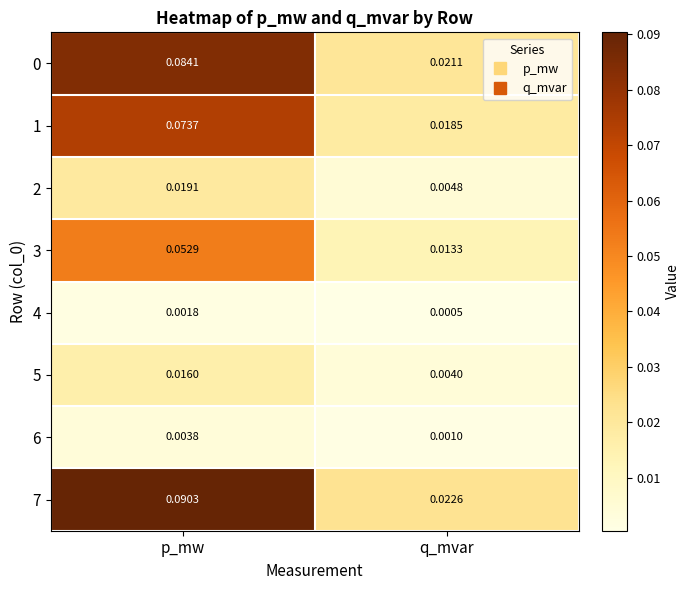

Rank the categories by 6 value from highest to lowest.

p_mw, q_mvar